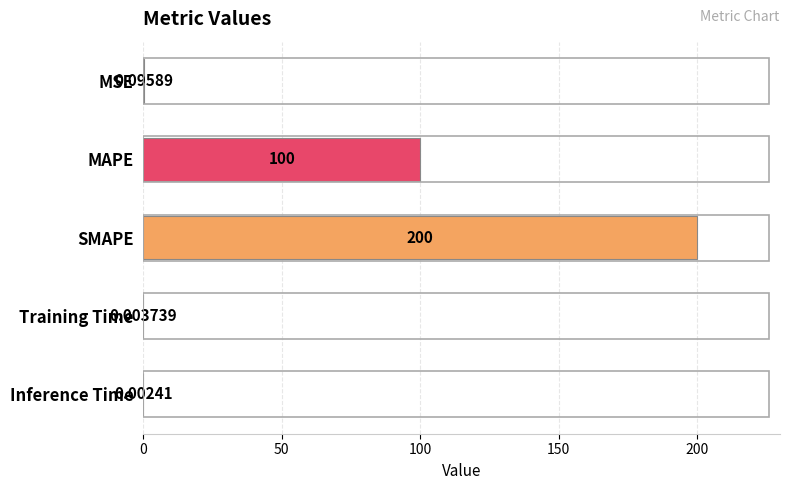

Count the number of data series in this chart.

1